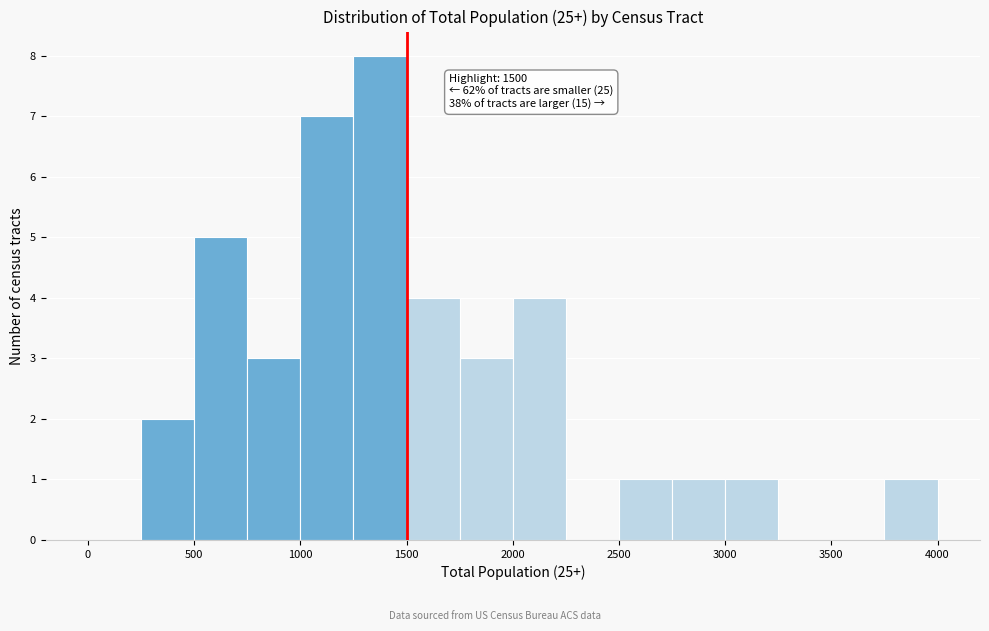

Which range on the x-axis has the tallest bar?

1250 to 1500